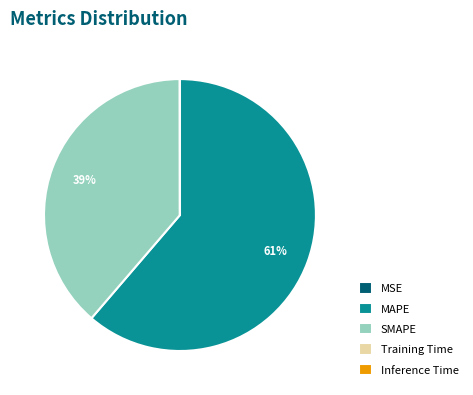

True or false: MAPE accounts for 61% of the total.

True